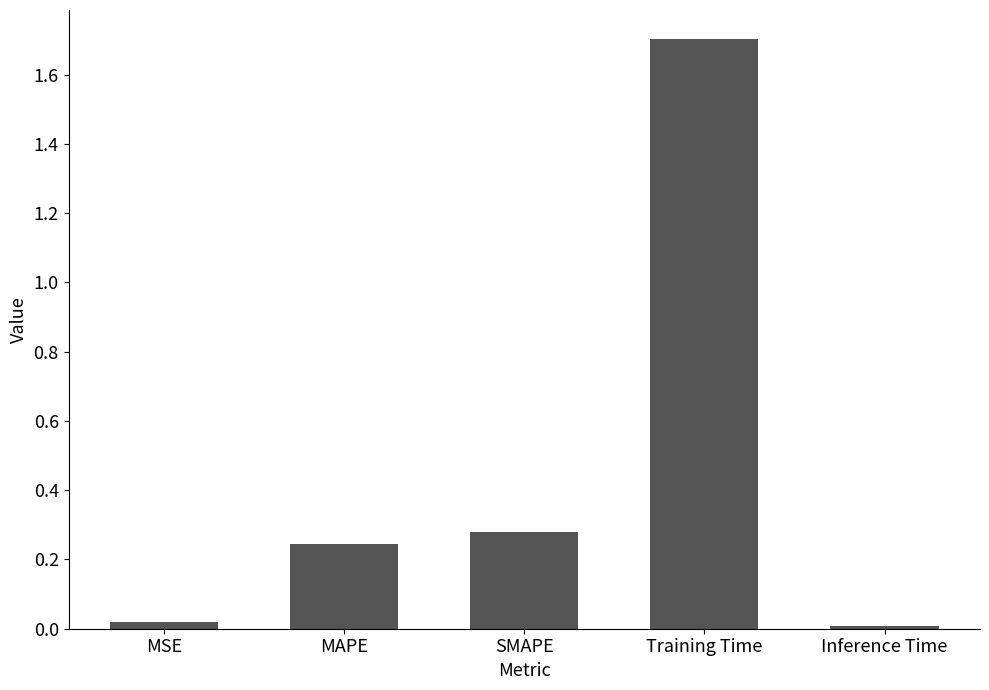

What is the maximum value shown in the chart?

1.7